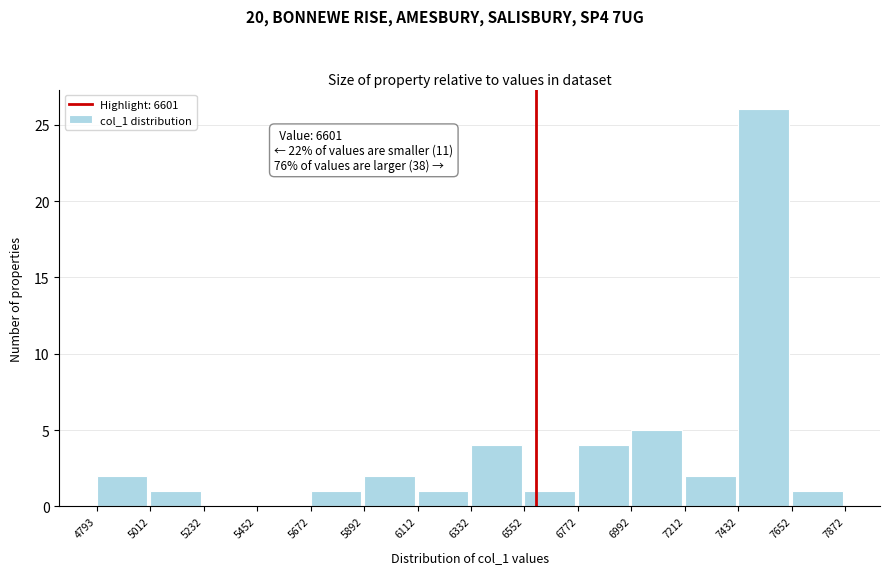

Over which range of the x-axis is the bar tallest?

7432 to 7652